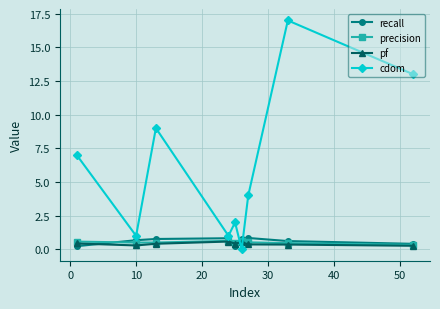

Does the chart display data point markers on the line(s)?

Yes